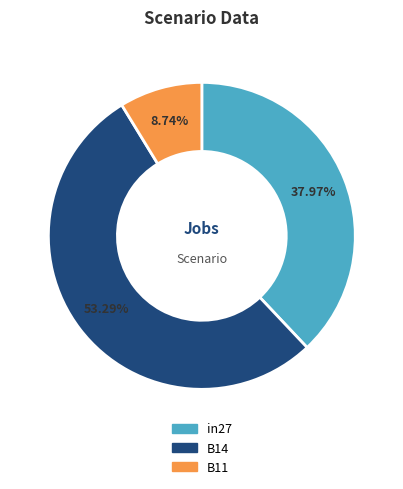

Is there a majority slice in this chart?

Yes